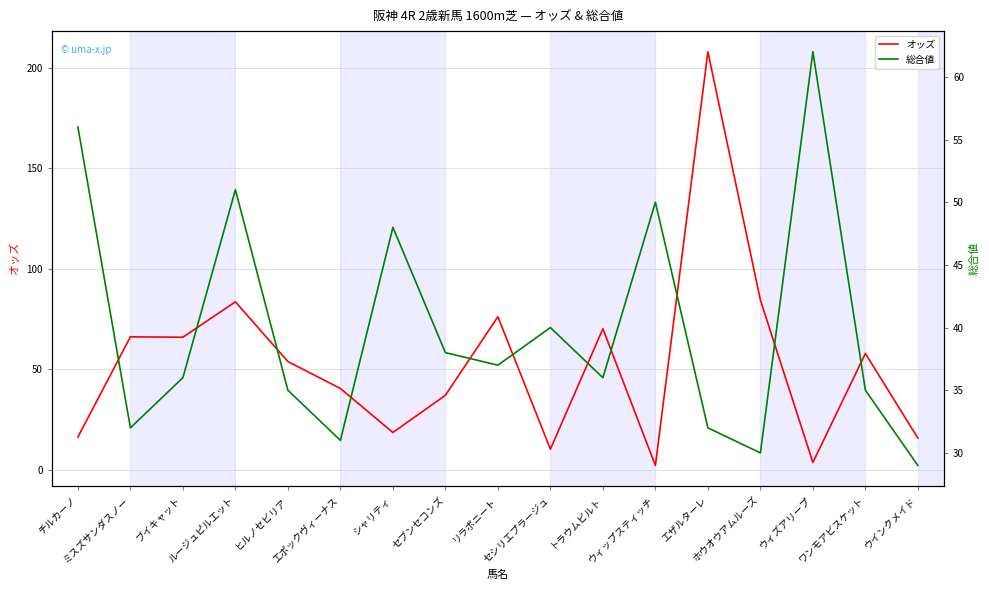

What is the difference between the second highest and minimum values in the オッズ series?

82.3